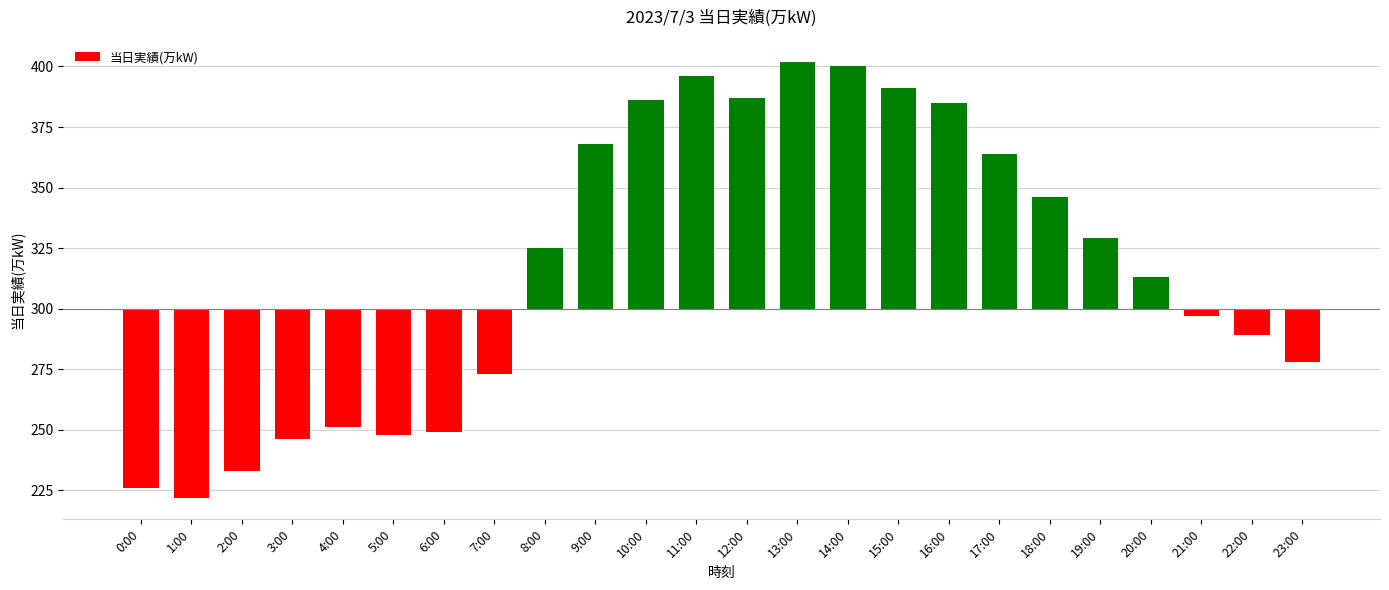

What is the difference between the maximum and second lowest values?

176